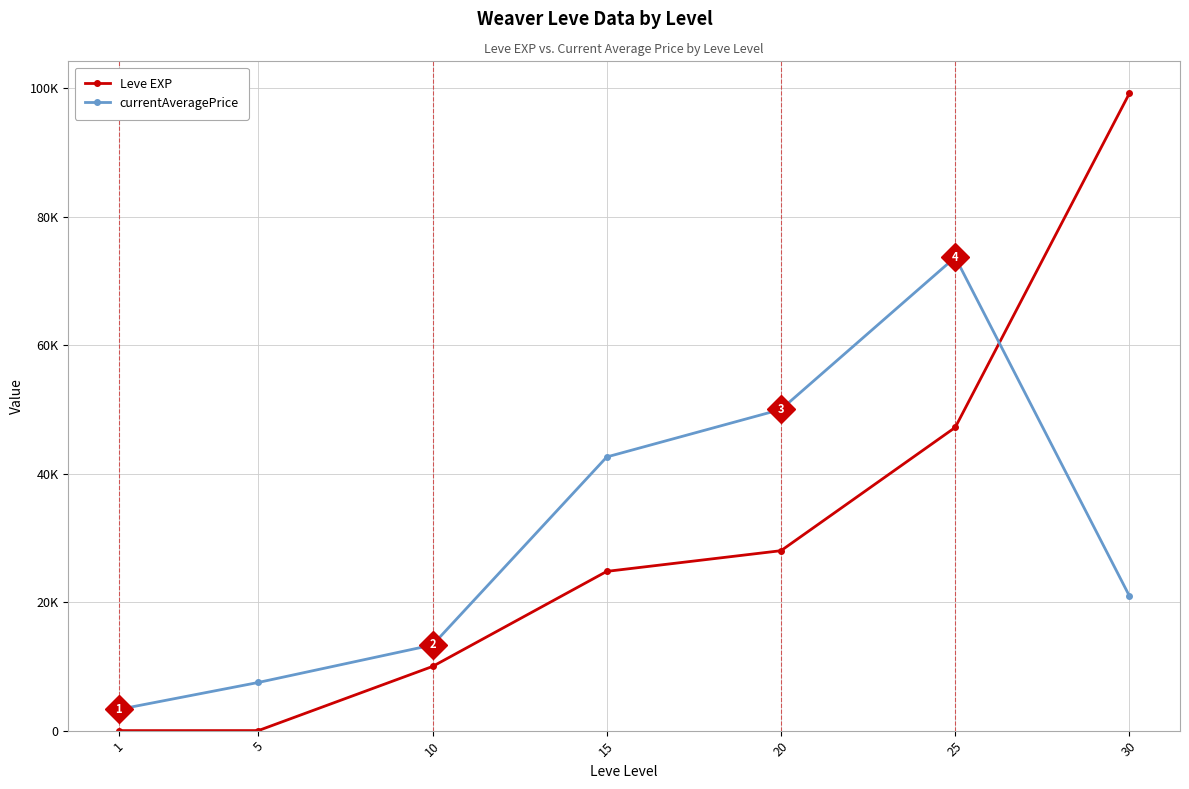

How many intersections are there between currentAveragePrice and Leve EXP?

1